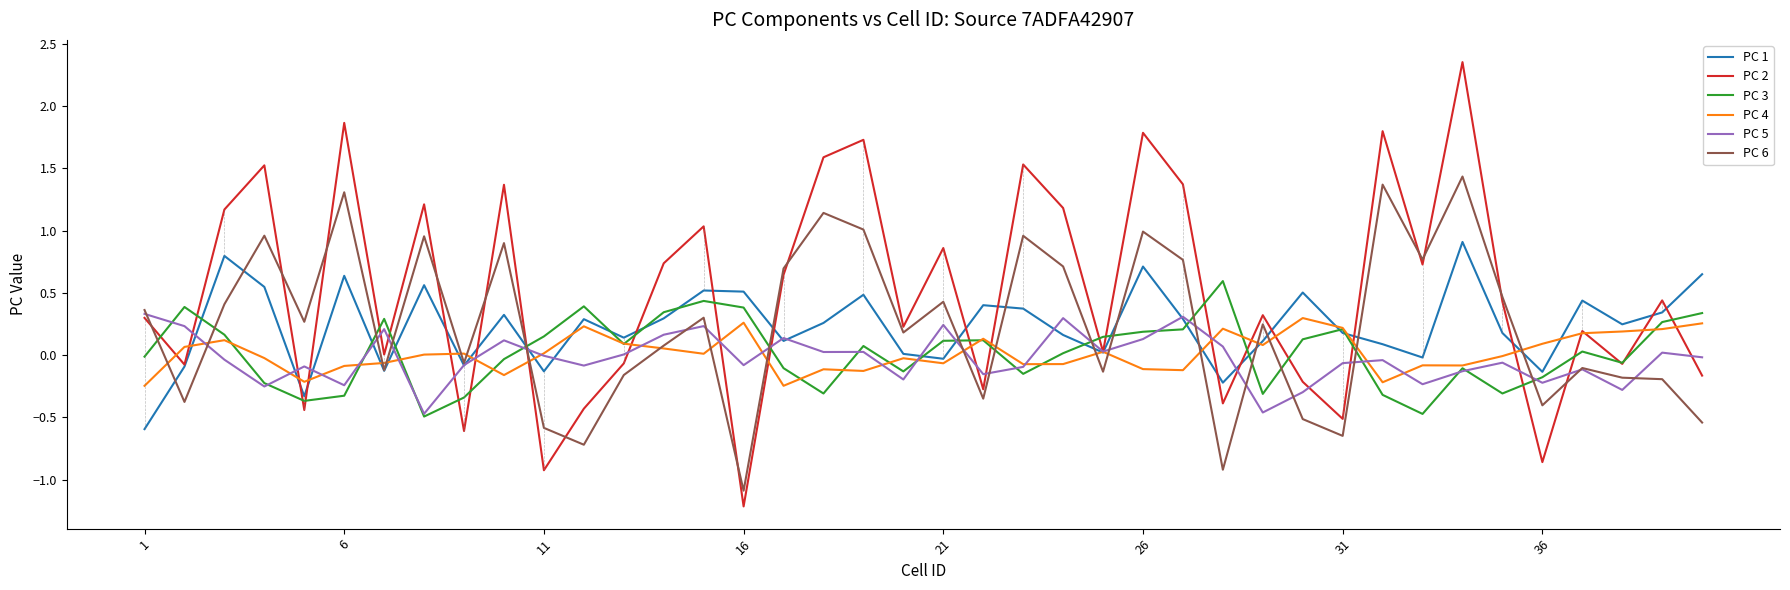

How many times do PC 3 and PC 6 cross each other?

15